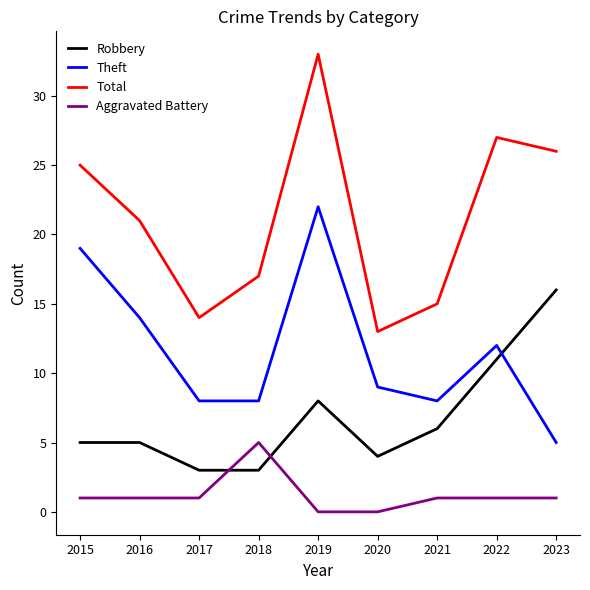

List the series in order of their overall mean, lowest first.

Aggravated Battery, Robbery, Theft, Total